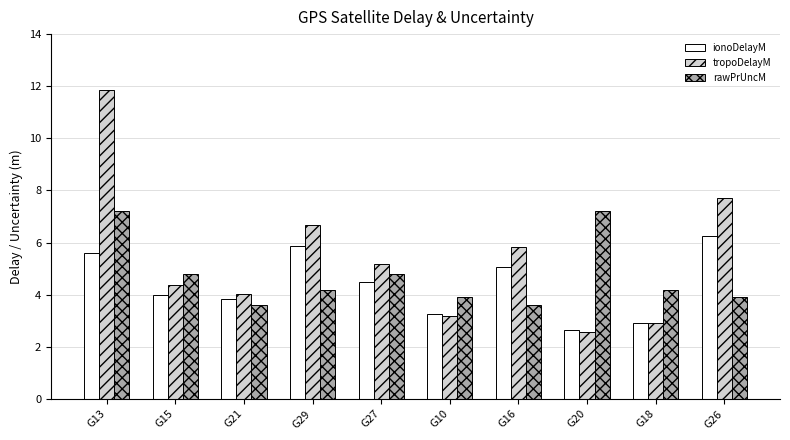

What are all the series names shown in the legend?

ionoDelayM, tropoDelayM, rawPrUncM